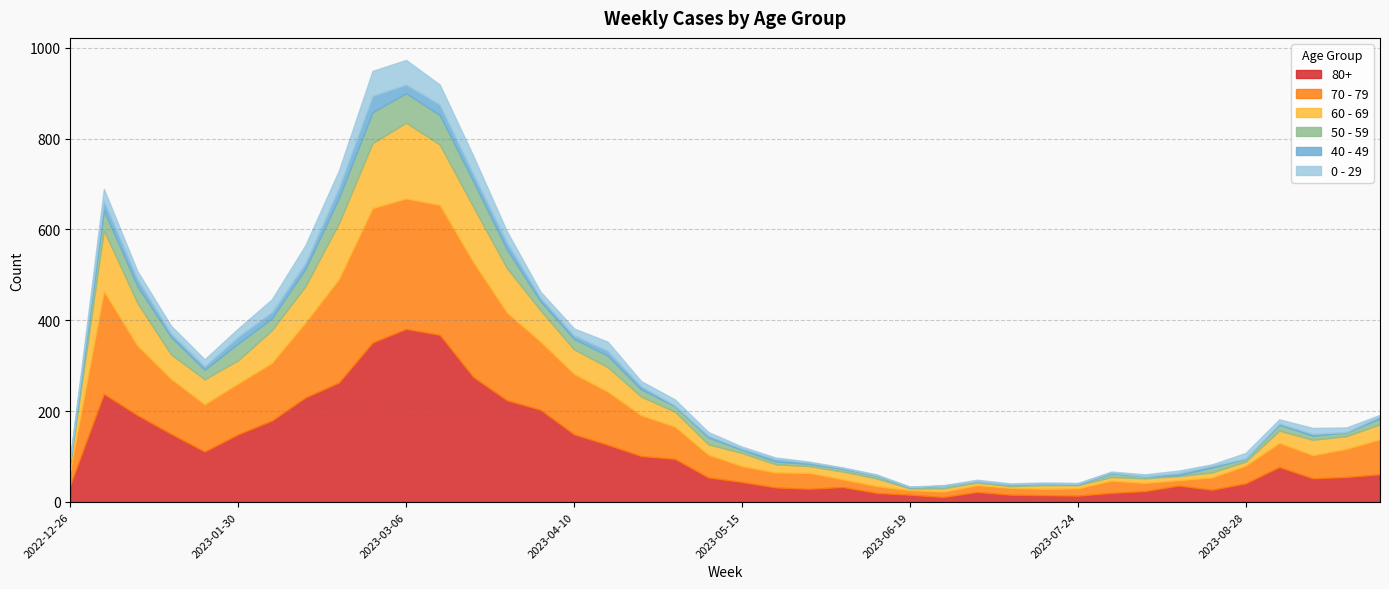

What is the greatest value displayed?

381